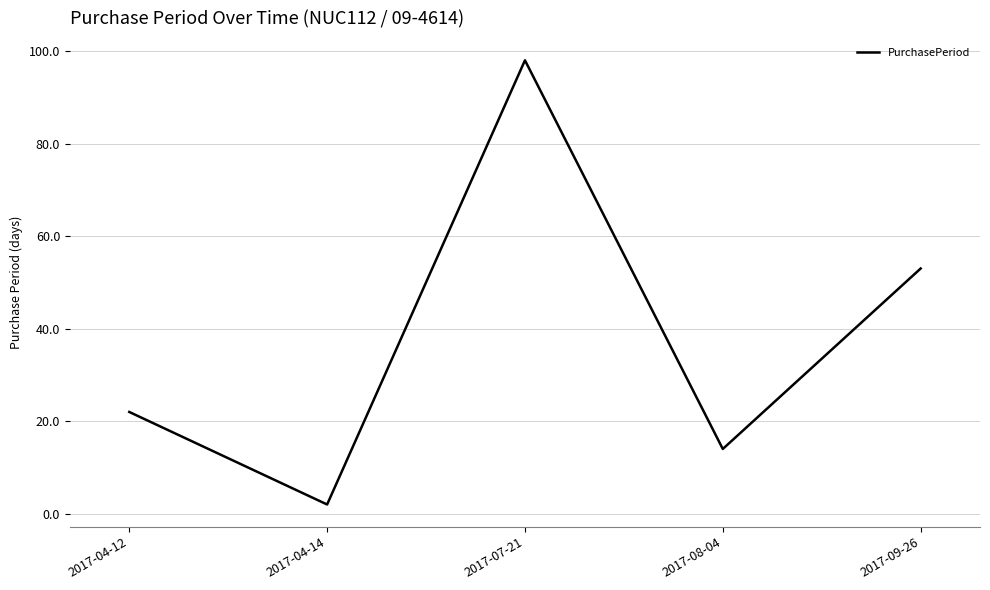

The chart shows a value of 2 at 2017-04-14. True or false?

True